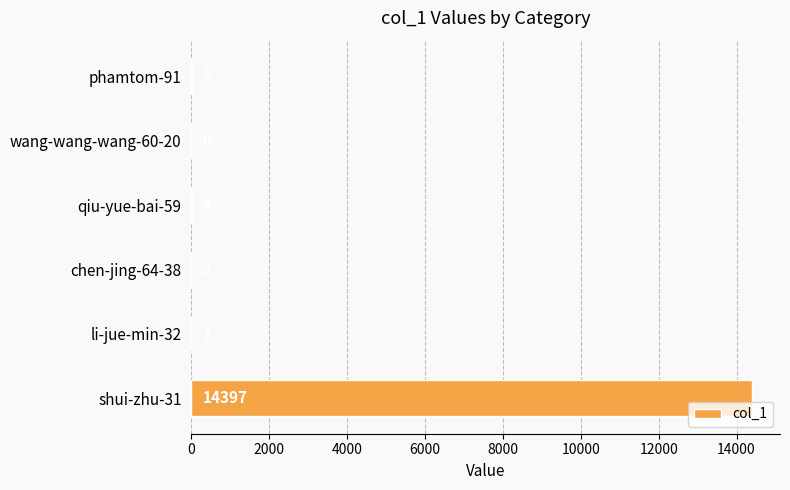

What is the sum of all values?

14409